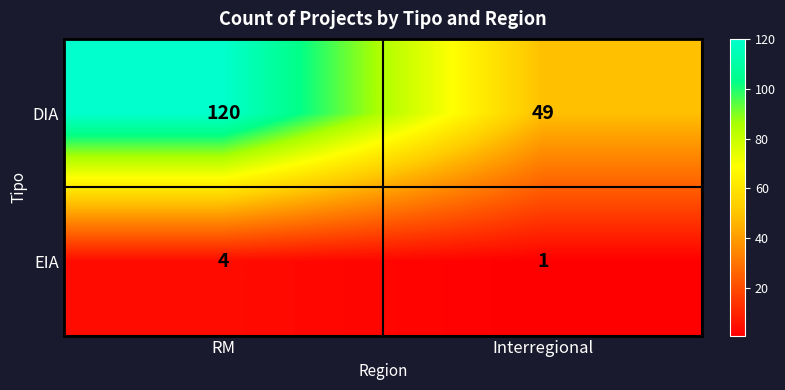

Reading left to right, transcribe all the data shown in this chart.

DIA: 120	49
EIA: 4	1